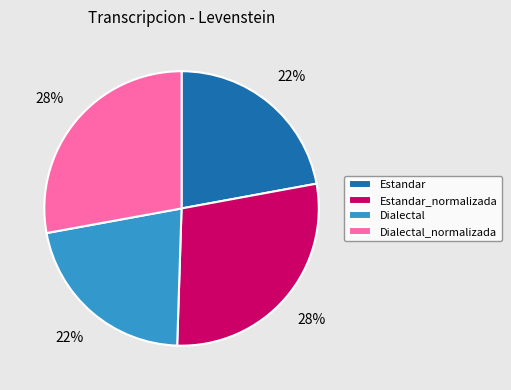

Approximately how many times larger is the value at Dialectal_normalizada compared to Dialectal?

1.3